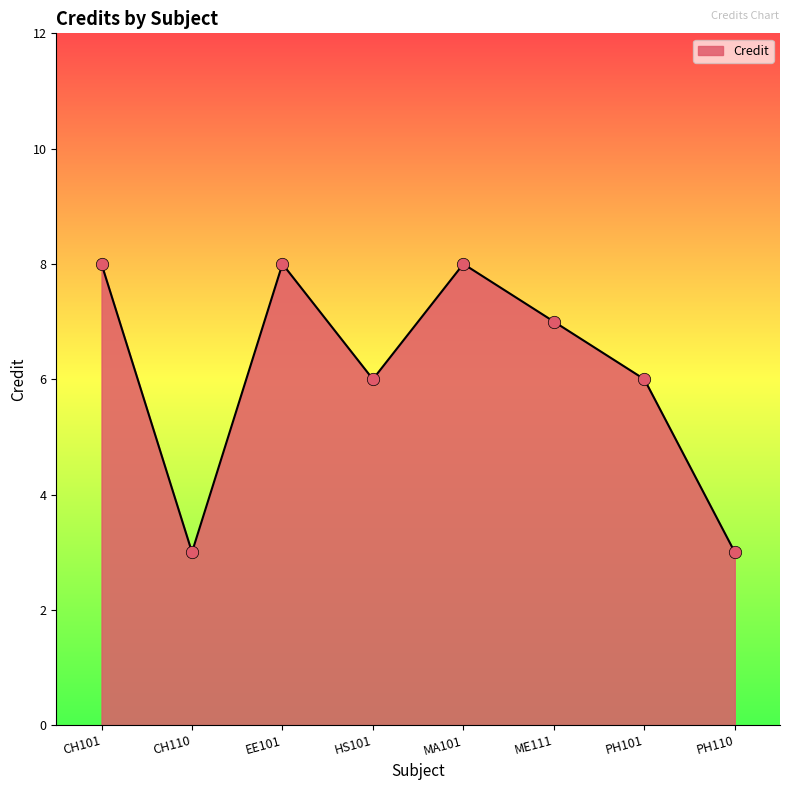

What is the ratio of the value at HS101 to the value at PH110?

2.0